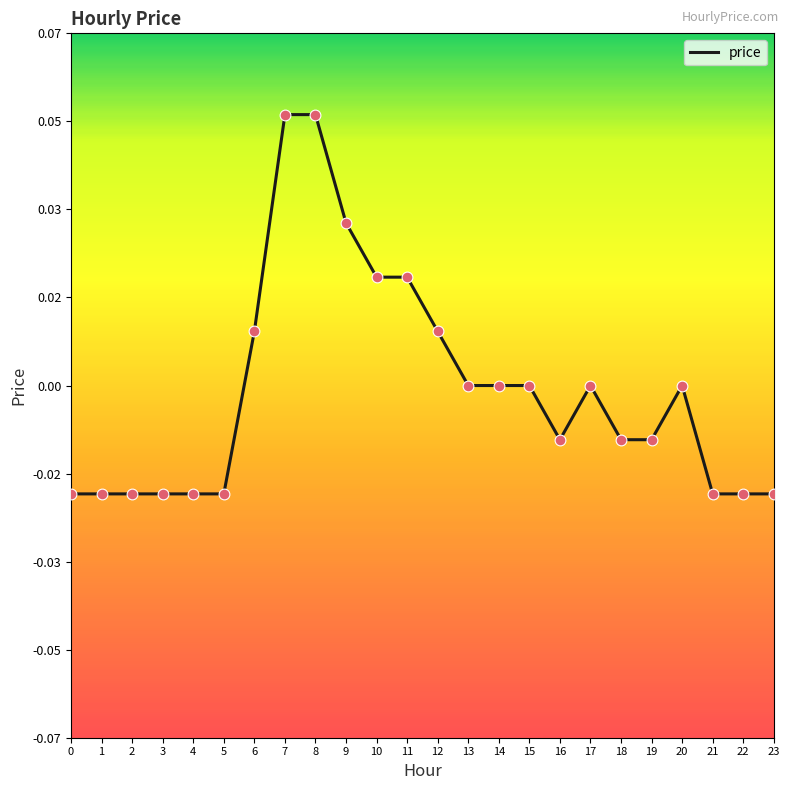

Between 20 and 11, which is larger?

11